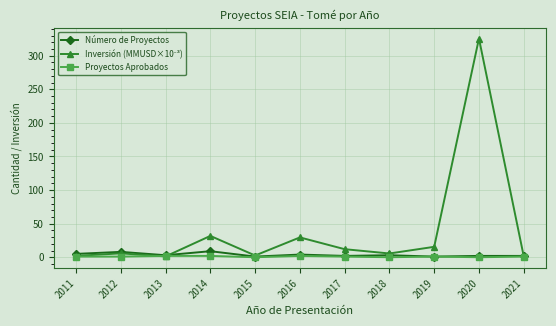

What is the maximum value for Número de Proyectos?

9.0